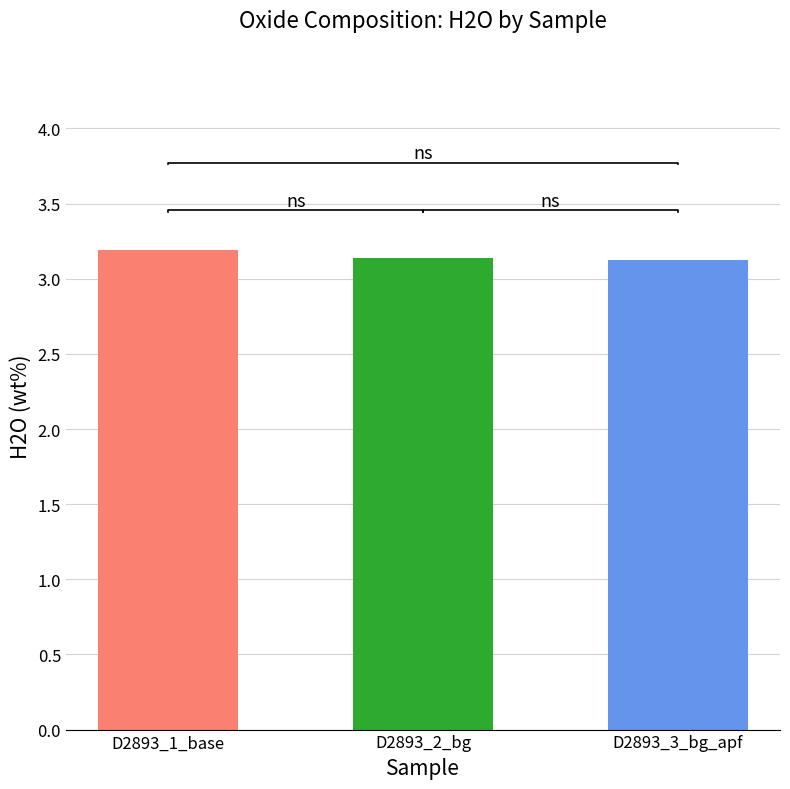

At which category does the chart reach its peak across all series?

D2893_1_base